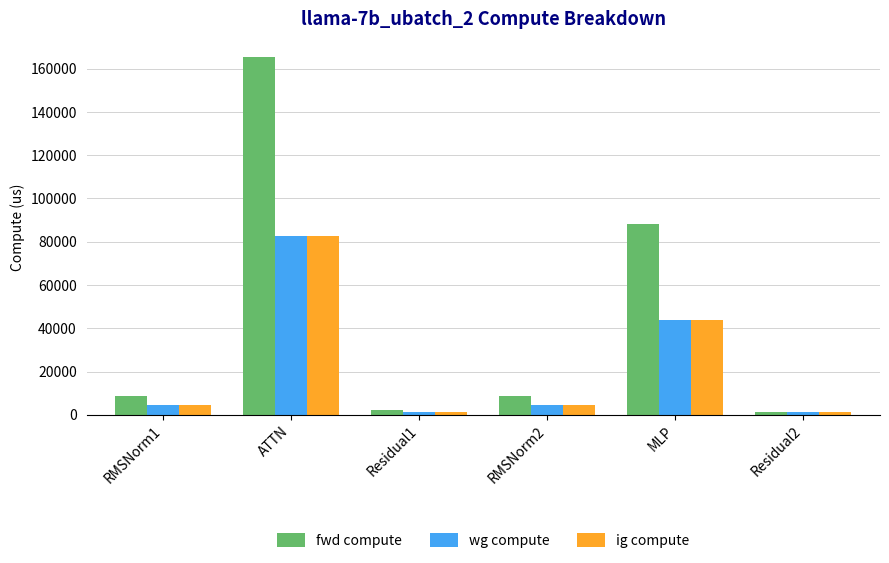

What is the difference between the maximum and second lowest values in the ig compute series?

81537.5